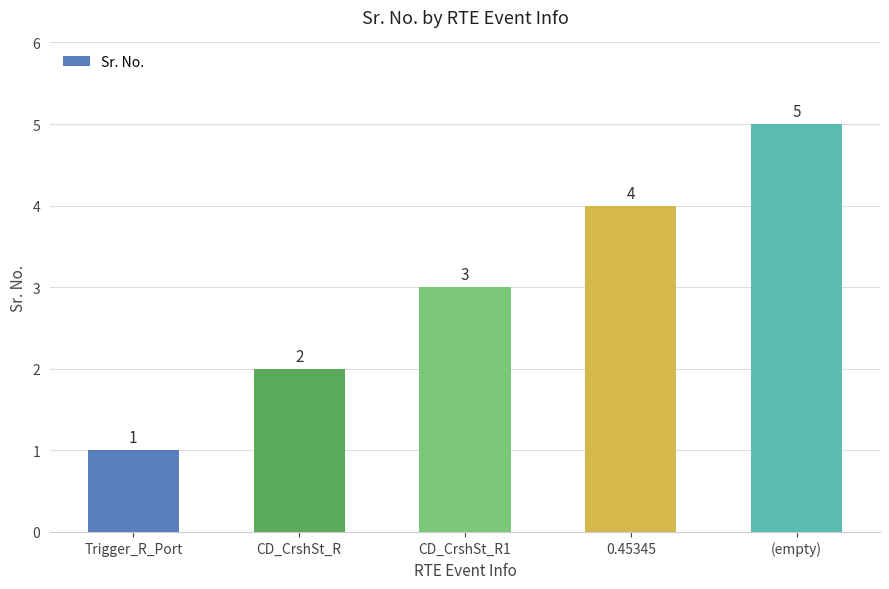

Reading left to right, transcribe all the data shown in this chart.

Trigger_R_Port=1	CD_CrshSt_R=2	CD_CrshSt_R1=3	0.45345=4	(empty)=5